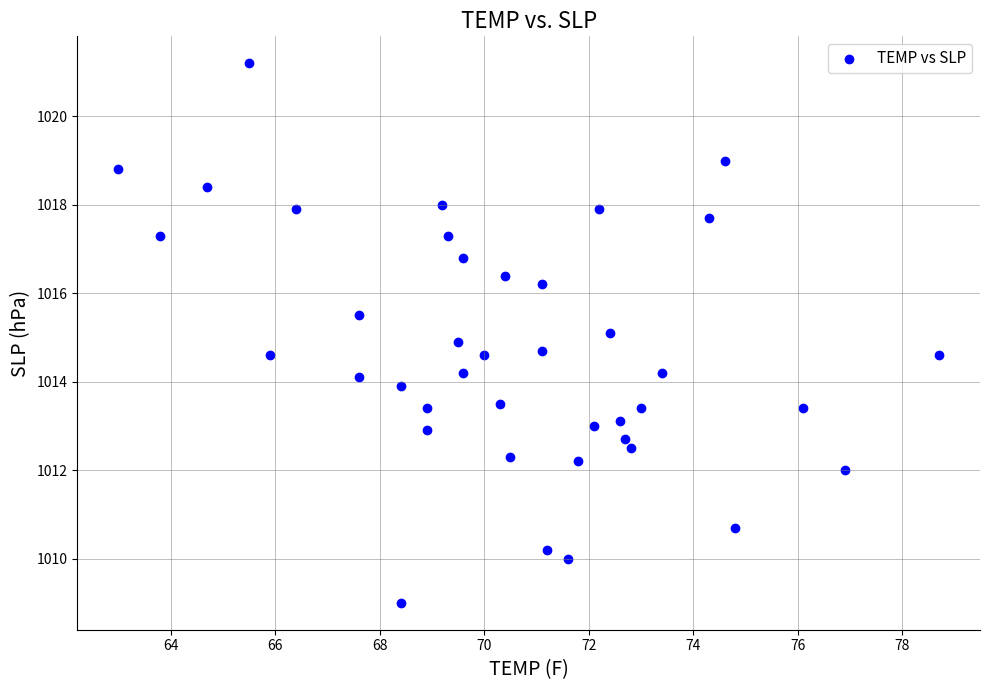

What is the range of Y values (max minus min)?

12.2